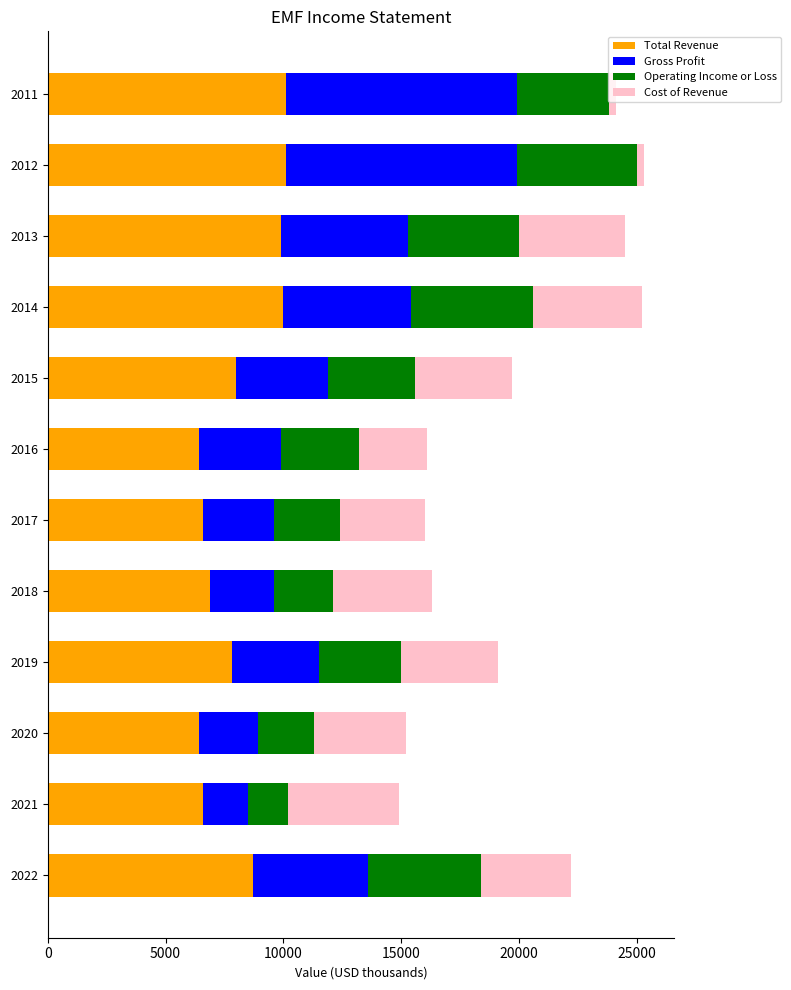

Is it true that Total Revenue equals 6400 at 2020?

True